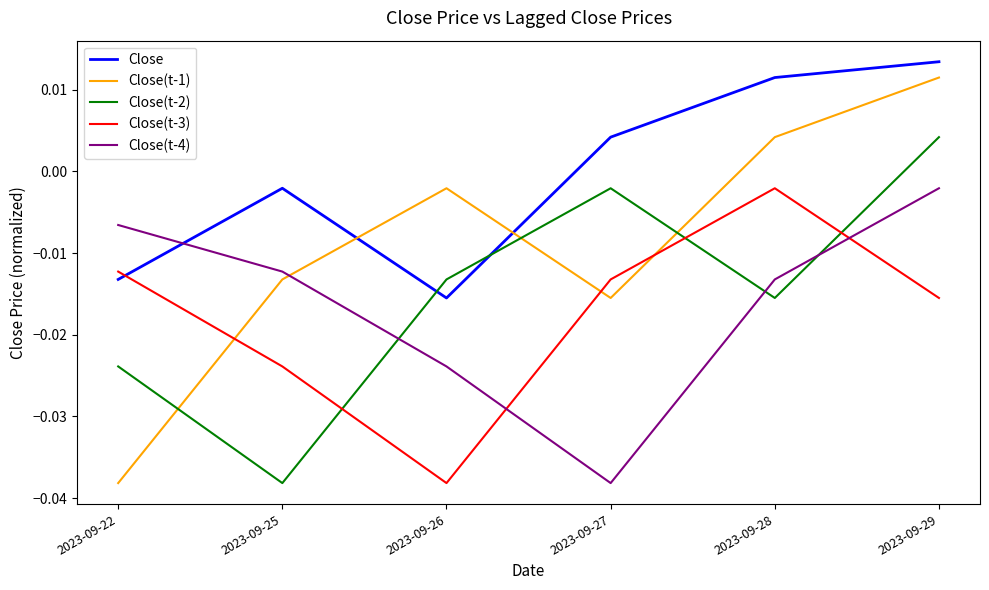

Rank the categories by Close(t-1) value from lowest to highest.

2023-09-22, 2023-09-27, 2023-09-25, 2023-09-26, 2023-09-28, 2023-09-29